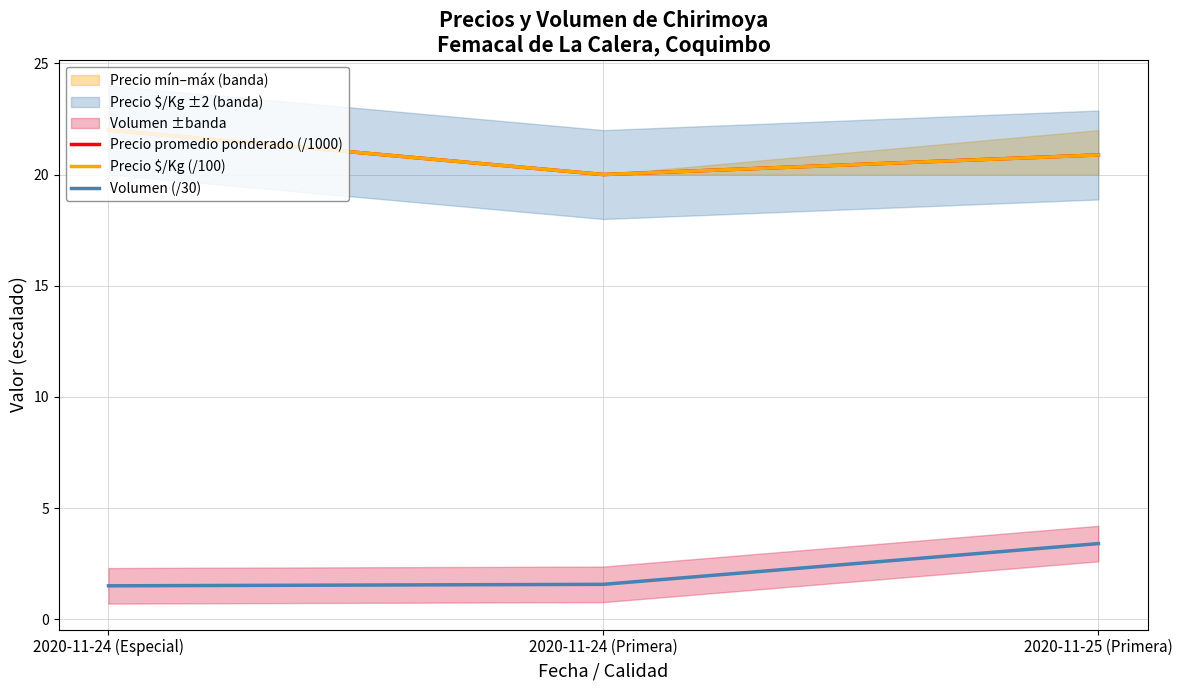

Which series has the widest spread of values?

Precio promedio ponderado (/1000)